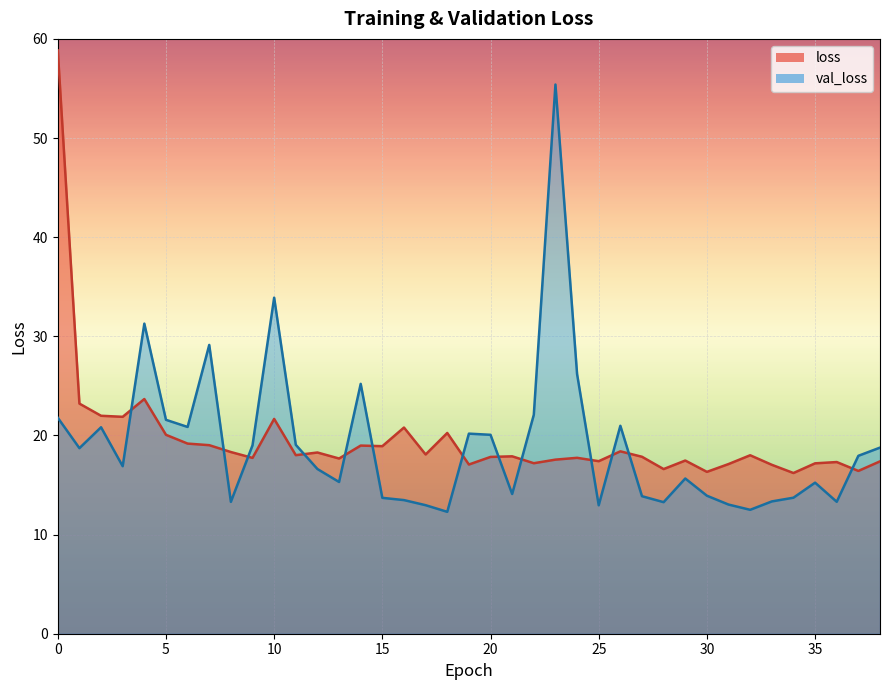

What is the difference between the val_loss values at 11 and 23?

36.3